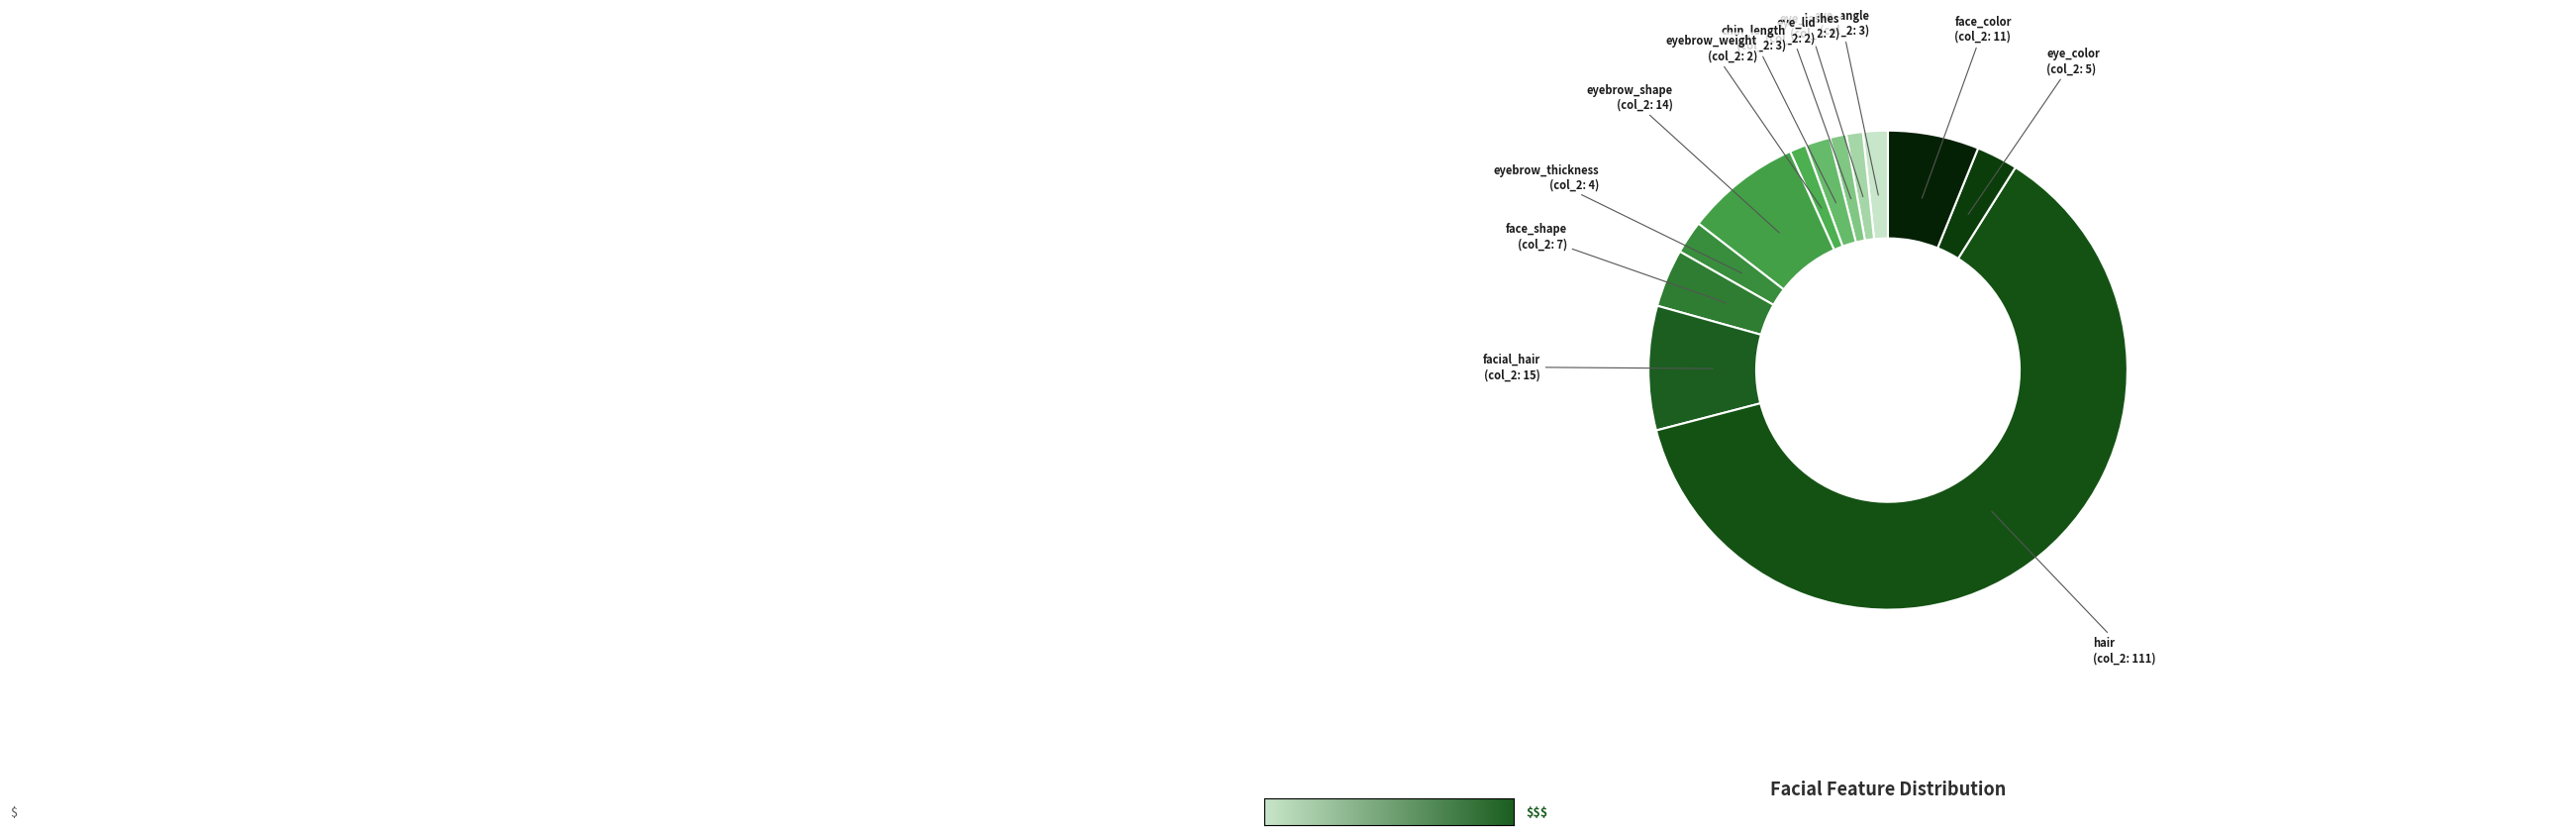

Is it true that facial_hair is 8% of the pie?

True